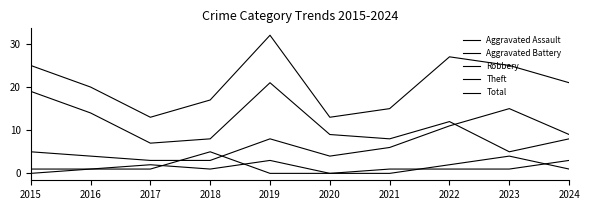

Is this an area chart (filled region under the line)?

No